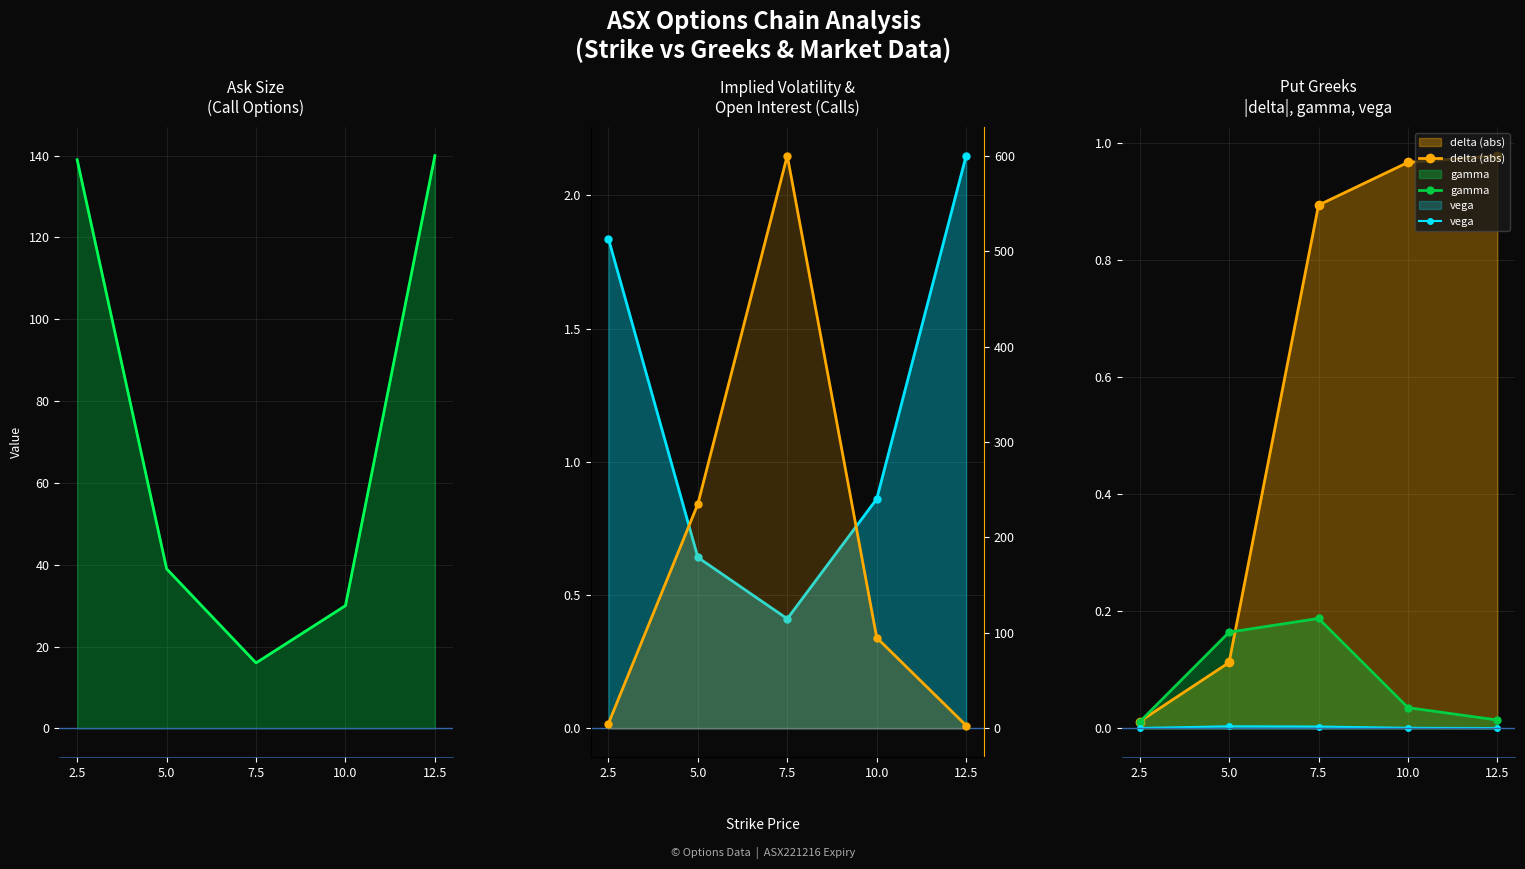

At which category does the chart reach its peak across all series?

7.5